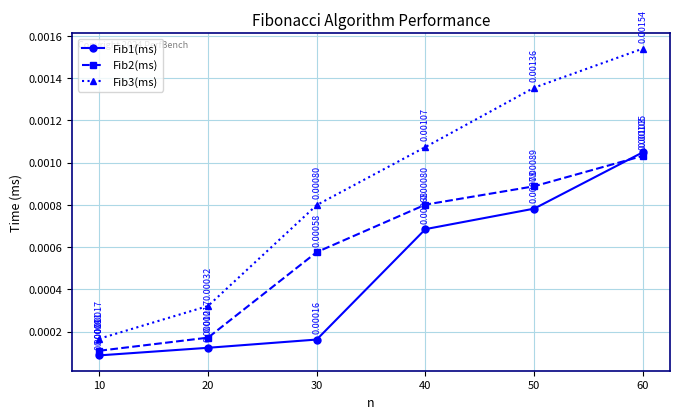

Which series changed the most between 10 and 60?

Fib3(ms)